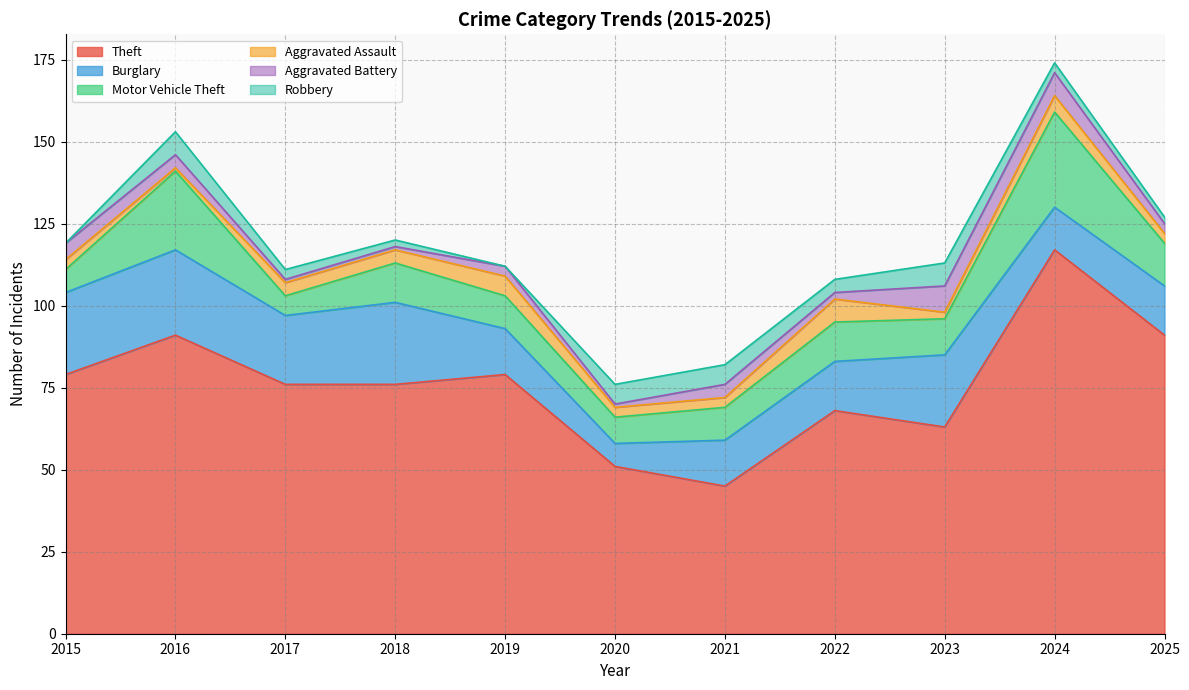

How many data points in Theft are above 76?

5